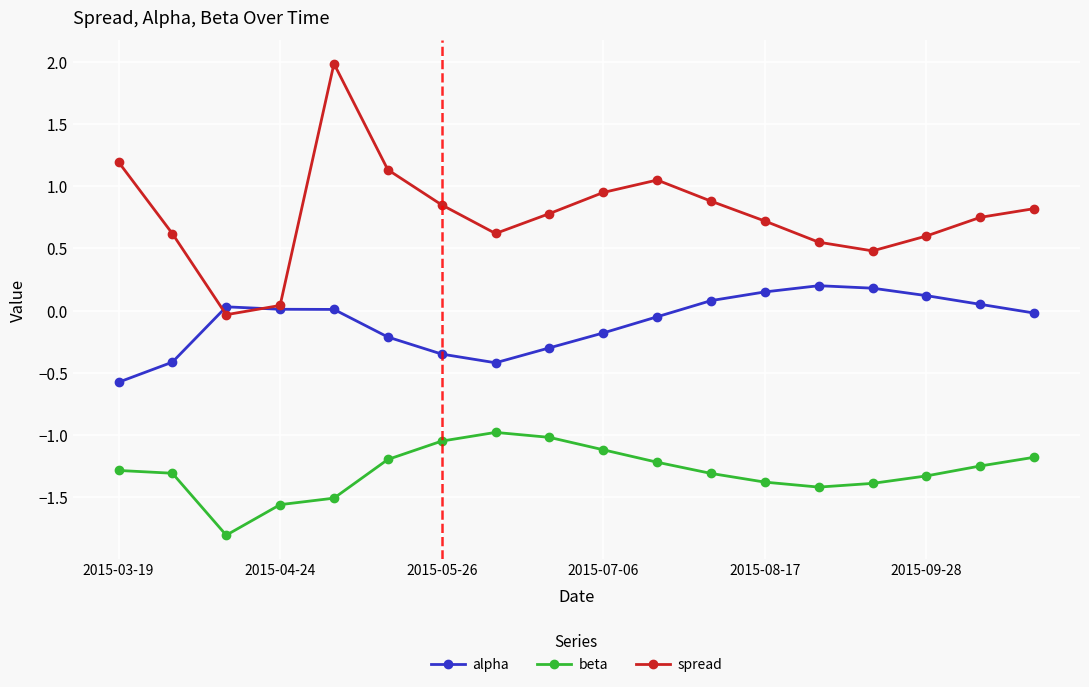

True or false: spread and beta cross at least once.

False